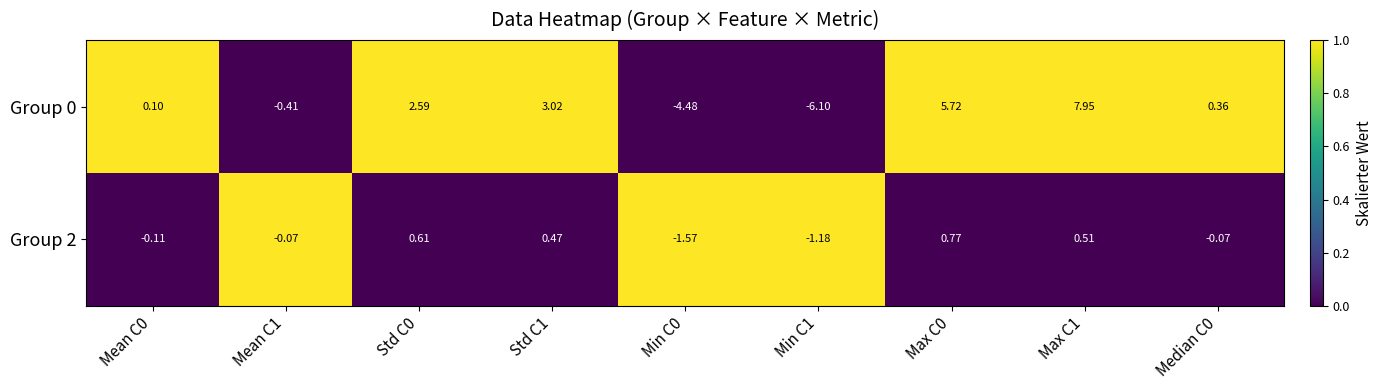

Is the value of Group 0 at Max C1 greater than the value of Group 2 at Max C0?

Yes